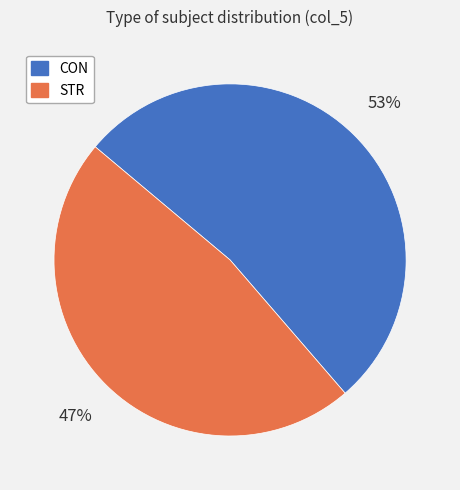

How many segments does this pie chart have?

2